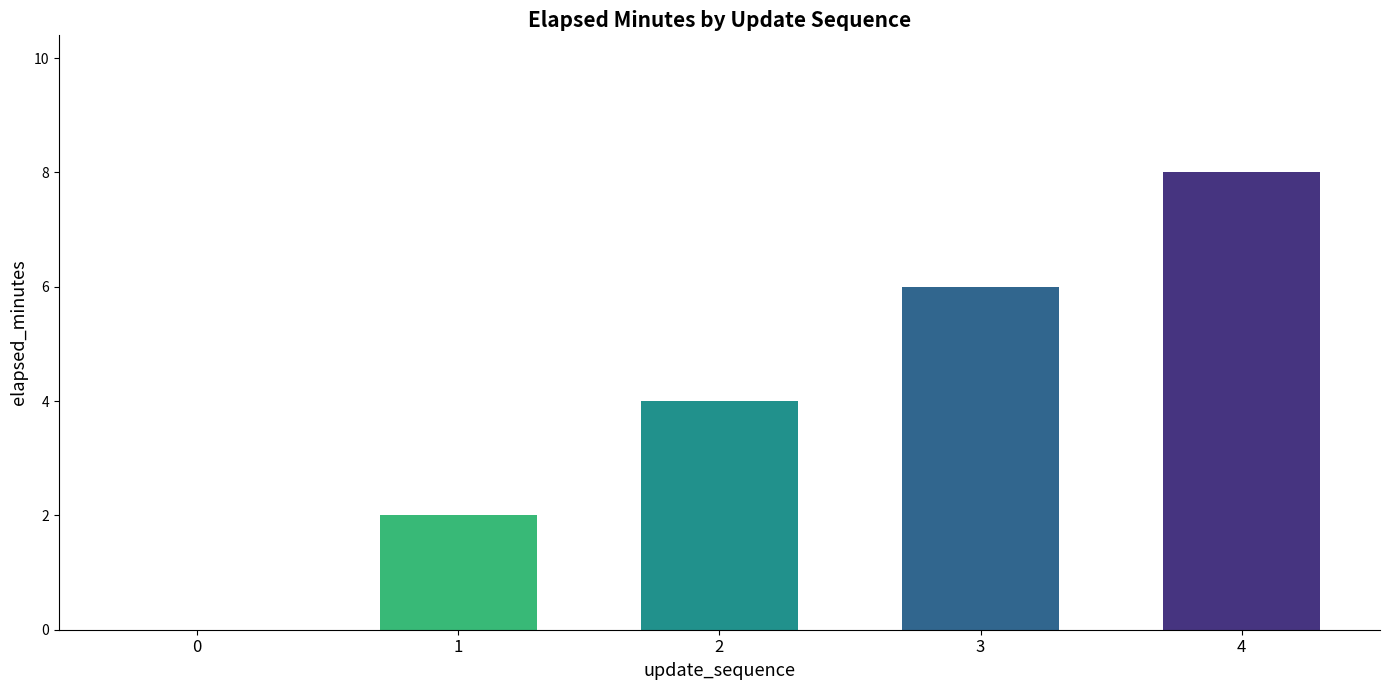

Reading right to left, extract all data points from this chart.

8	6	4	2	0